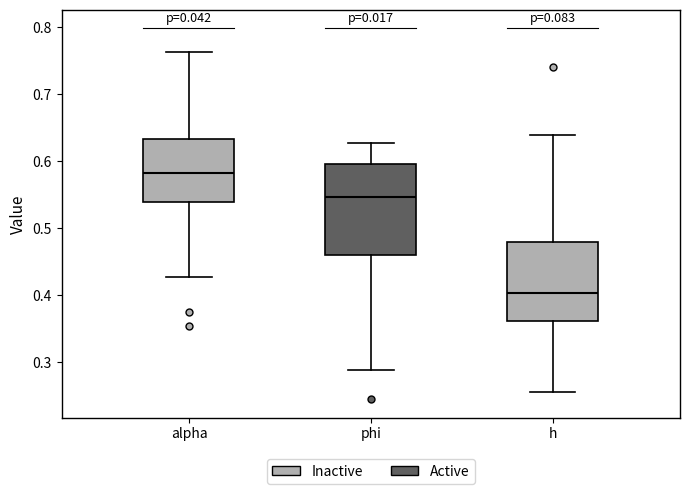

Reading left to right, read every box against the y-axis: the position of its median line, the range the box covers, and the ends of its whiskers. The values are not printed on the chart, so give them approximately, as read against the axis.

alpha: median 0.58, box 0.54 to 0.63, whiskers 0.43 to 0.76
phi: median 0.55, box 0.46 to 0.60, whiskers 0.29 to 0.63
h: median 0.40, box 0.36 to 0.48, whiskers 0.26 to 0.64